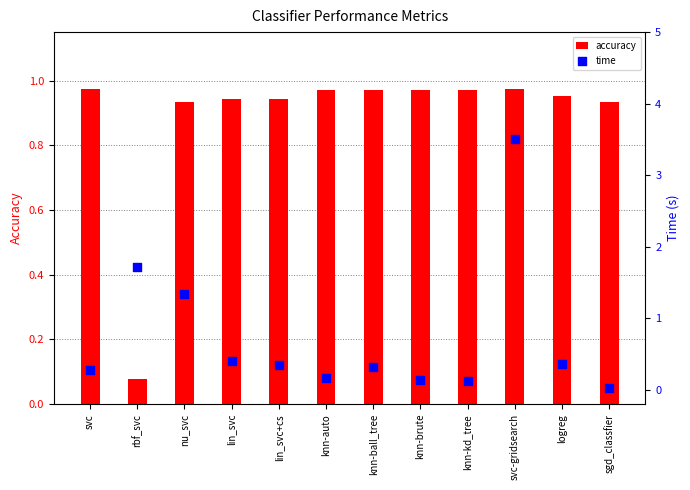

At how many categories does at least one series exceed 0?

12